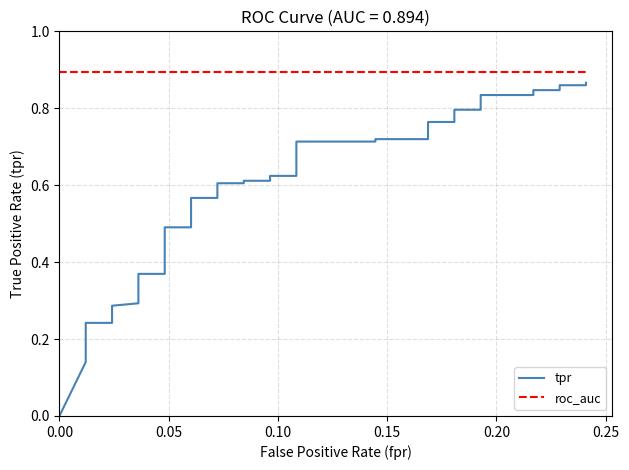

Reading left to right, what are all the values shown in this chart?

tpr: 0.0	0.1	0.2	0.2	0.2	0.2	0.2	0.2	0.3	0.3	0.3	0.3	0.3	0.4	0.4	0.5	0.5	0.6	0.6	0.6	0.6	0.6	0.6	0.6	0.6	0.7	0.7	0.7	0.7	0.8	0.8	0.8	0.8	0.8	0.8	0.8	0.8	0.9	0.9	0.9
roc_auc: 0.9	0.9	0.9	0.9	0.9	0.9	0.9	0.9	0.9	0.9	0.9	0.9	0.9	0.9	0.9	0.9	0.9	0.9	0.9	0.9	0.9	0.9	0.9	0.9	0.9	0.9	0.9	0.9	0.9	0.9	0.9	0.9	0.9	0.9	0.9	0.9	0.9	0.9	0.9	0.9